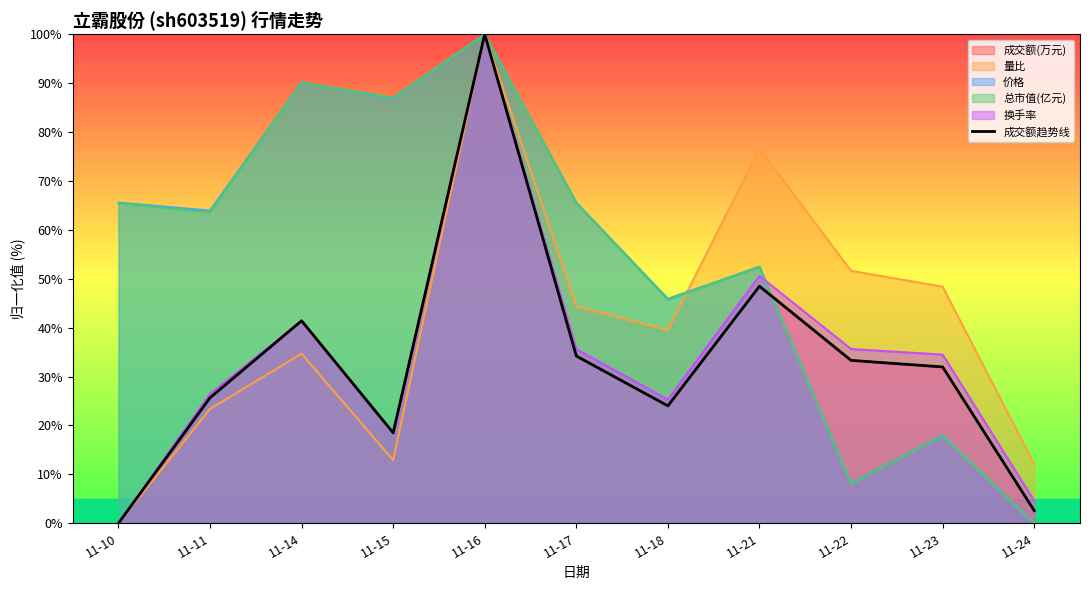

How many values exceed 31?

6